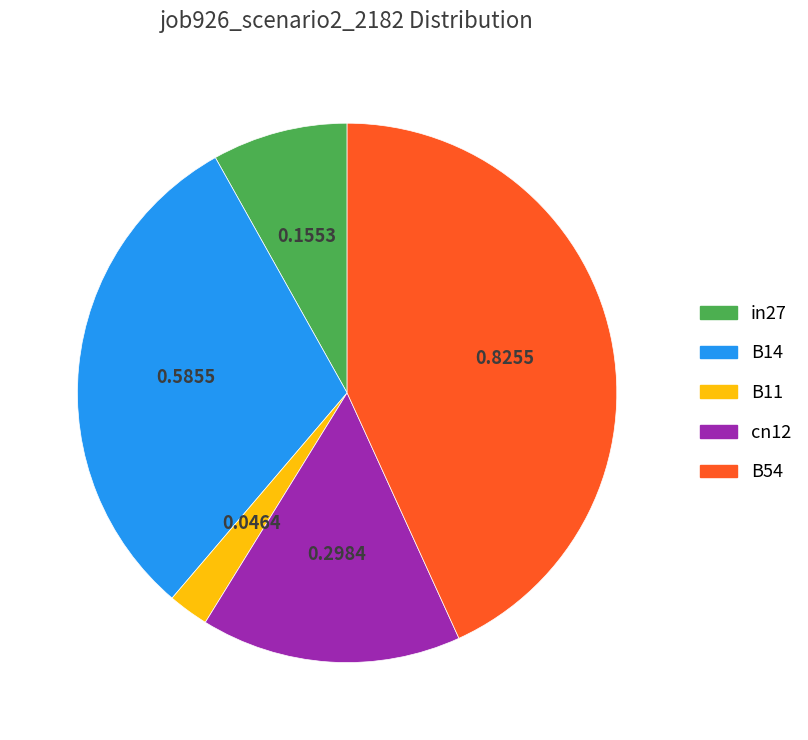

Which category has the smallest portion of the pie?

B11